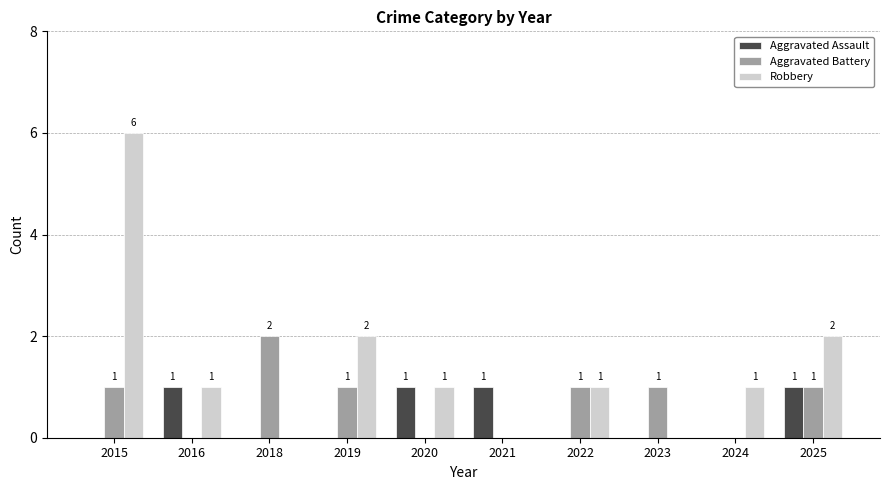

At which category does the chart reach its peak across all series?

2015